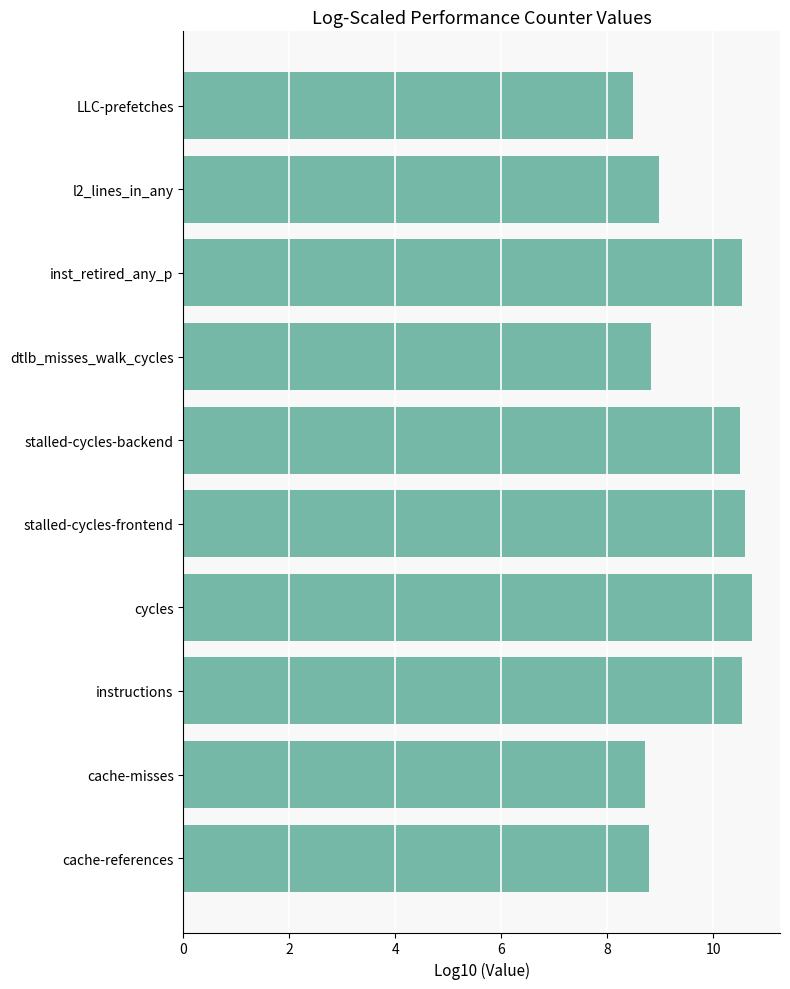

What is the average value?

9.7